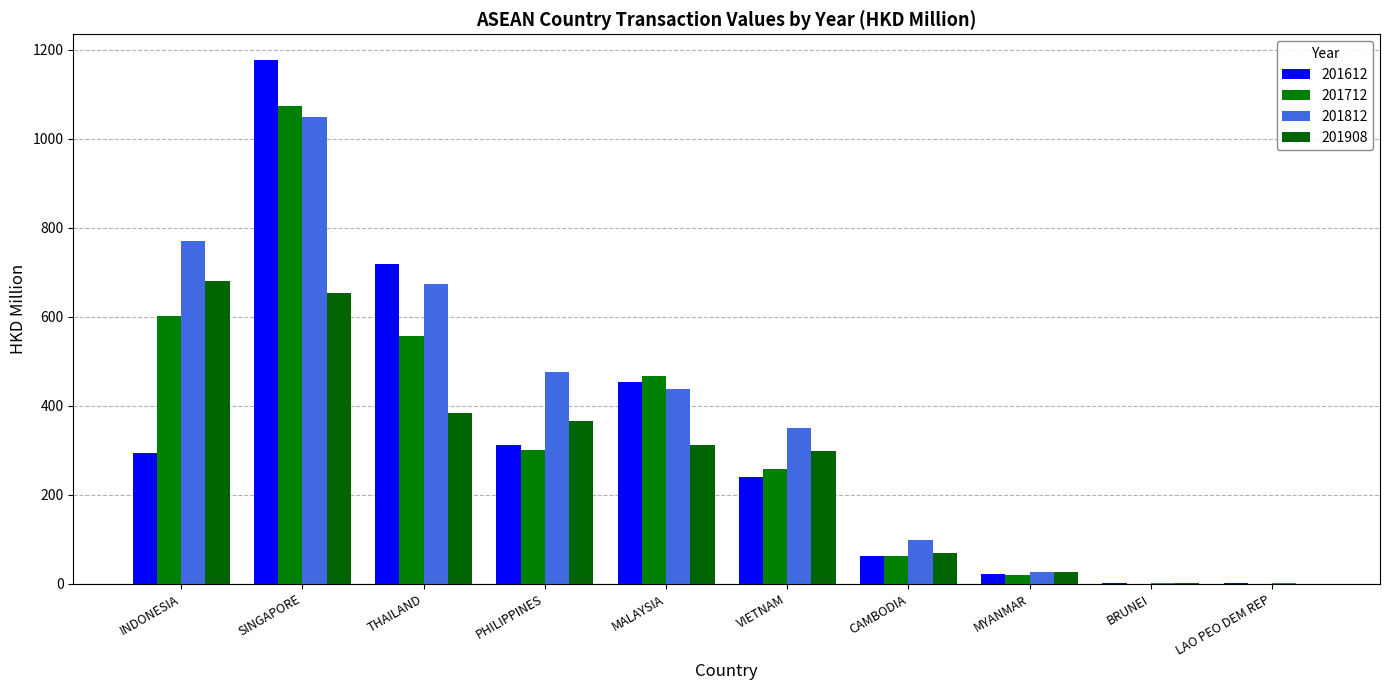

The value of 201712 at THAILAND is 735.5. True or false?

False